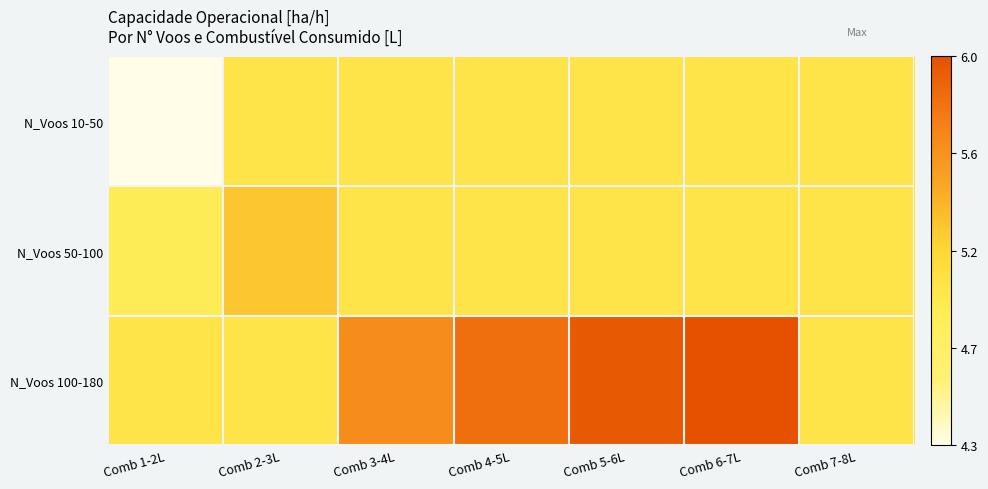

At Comb 2-3L, list the series in order from largest to smallest.

N_Voos 50-100, N_Voos 10-50, N_Voos 100-180